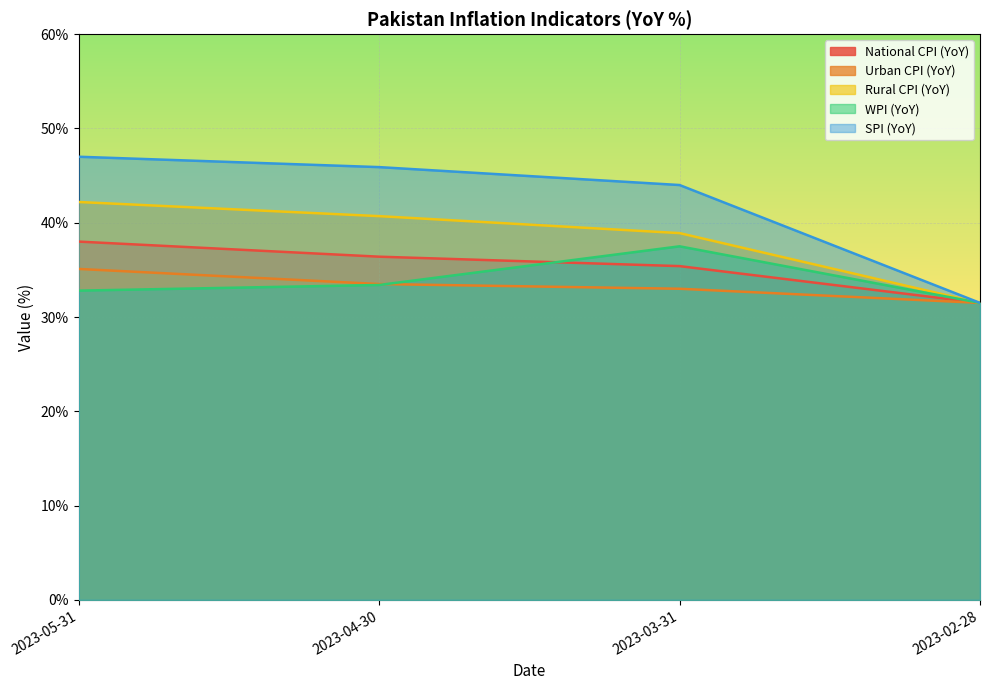

True or false: WPI (YoY) has more than 1 interior local peaks.

False